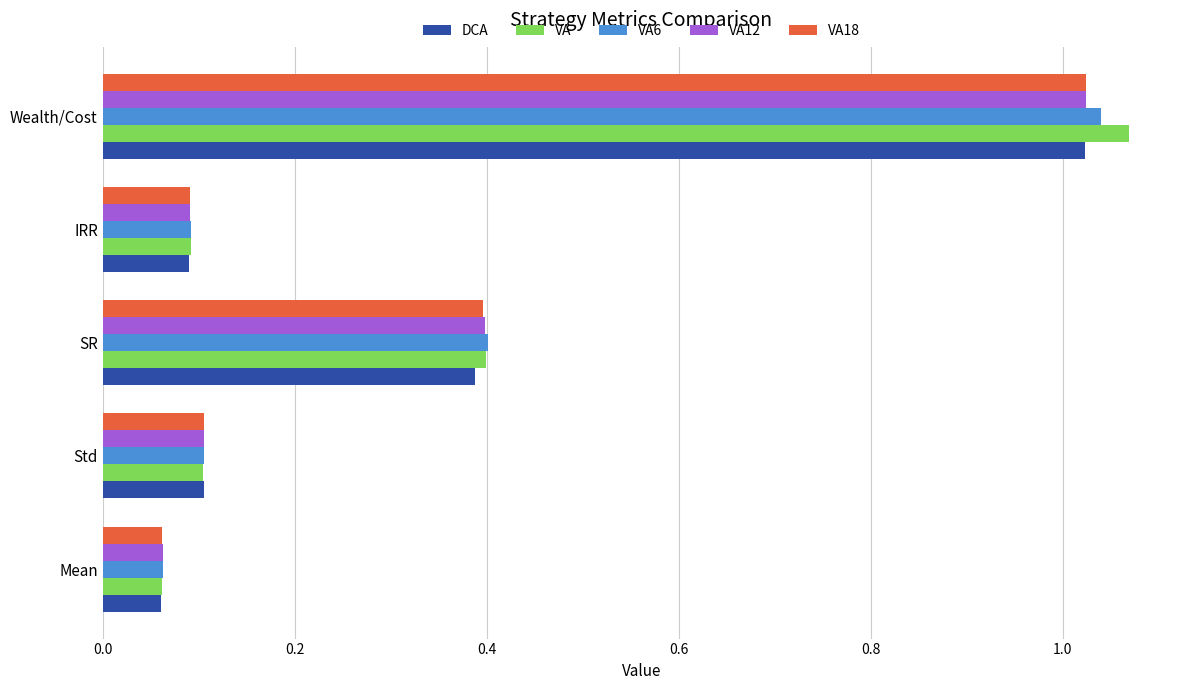

At which label is DCA closest to 0?

Mean